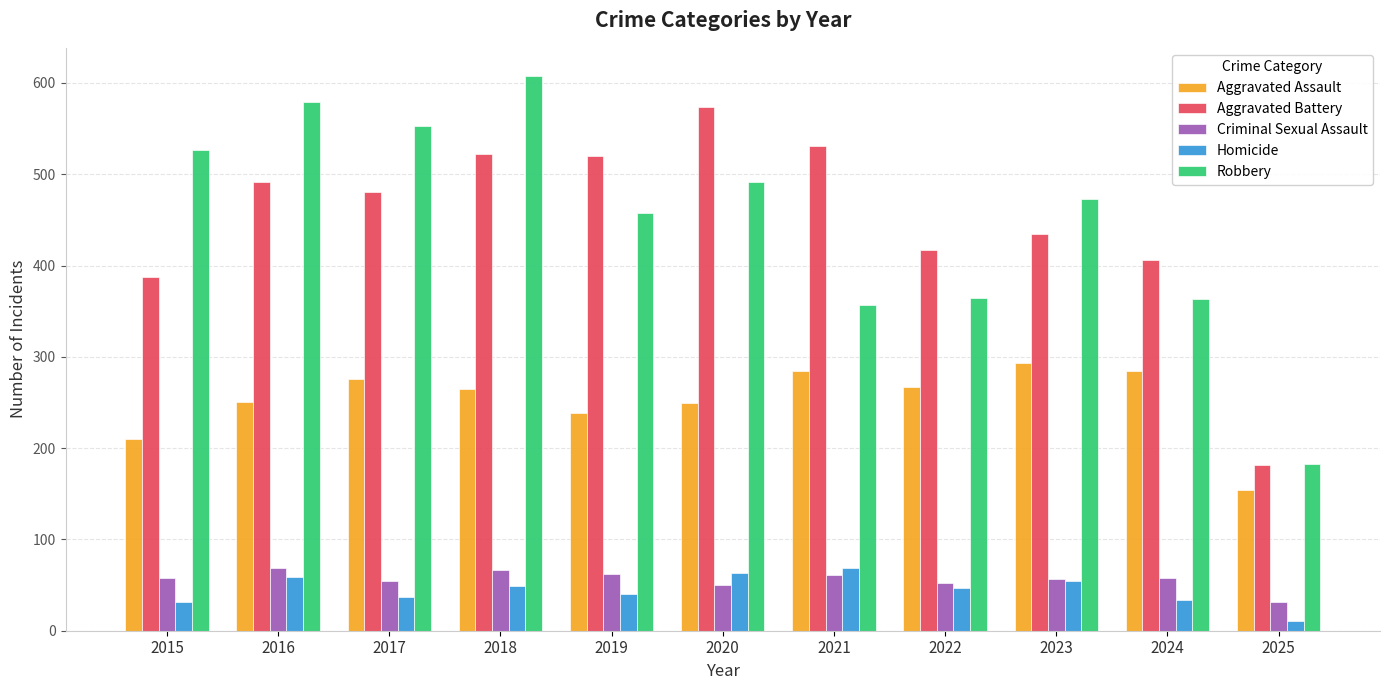

At which label does Aggravated Battery first exceed 480?

2016